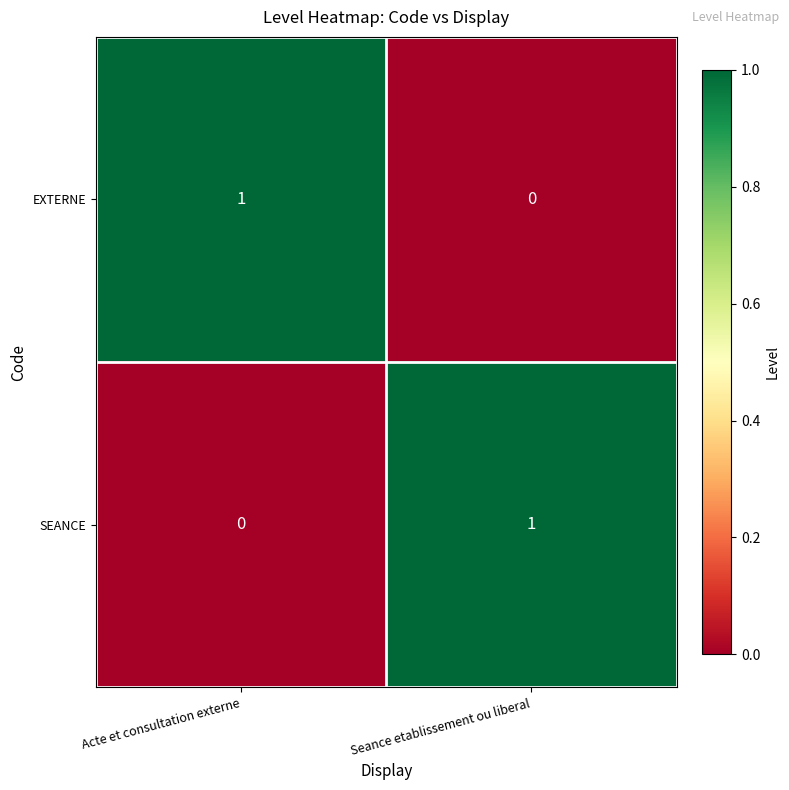

Reading left to right, what are all the values shown in this chart?

EXTERNE: 1	0
SEANCE: 0	1